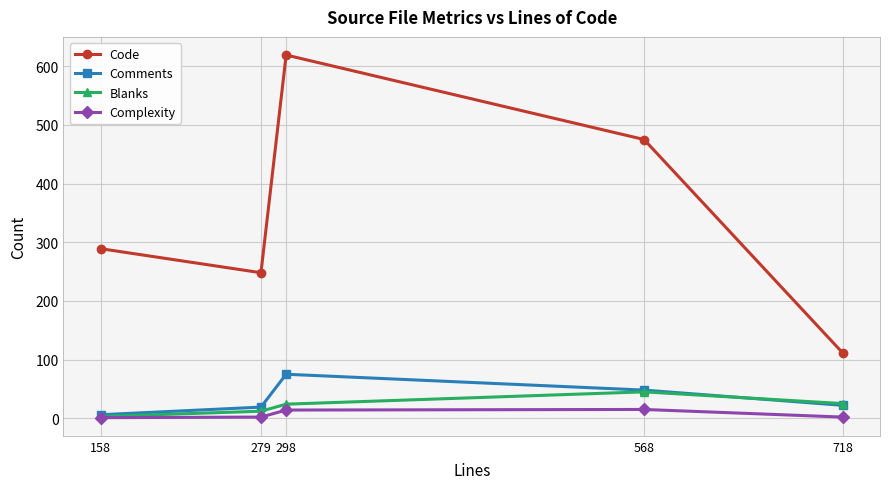

What is the difference between the highest and lowest values at 158?

288